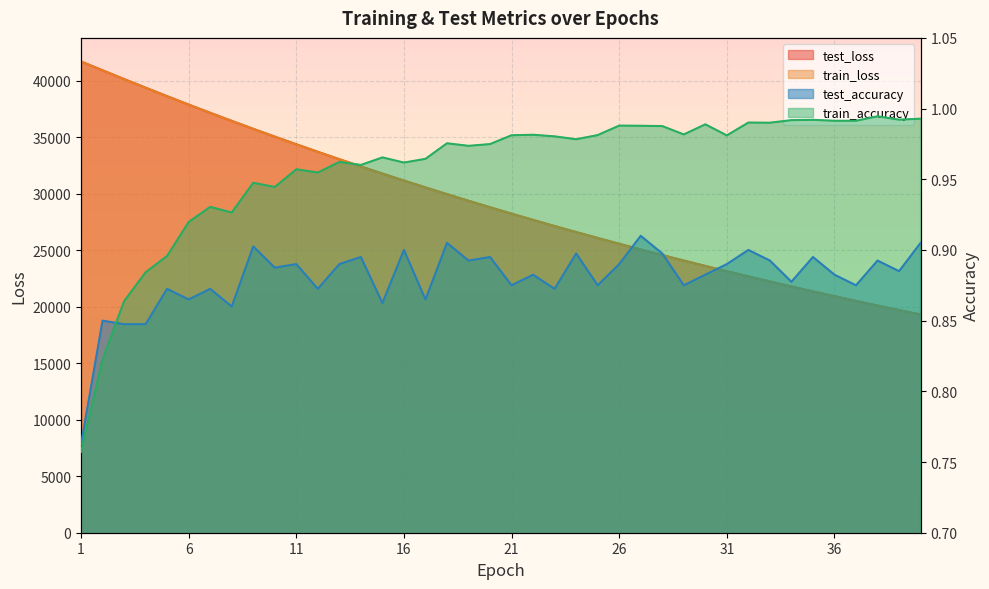

What is the average value of the train_accuracy series?

1.0